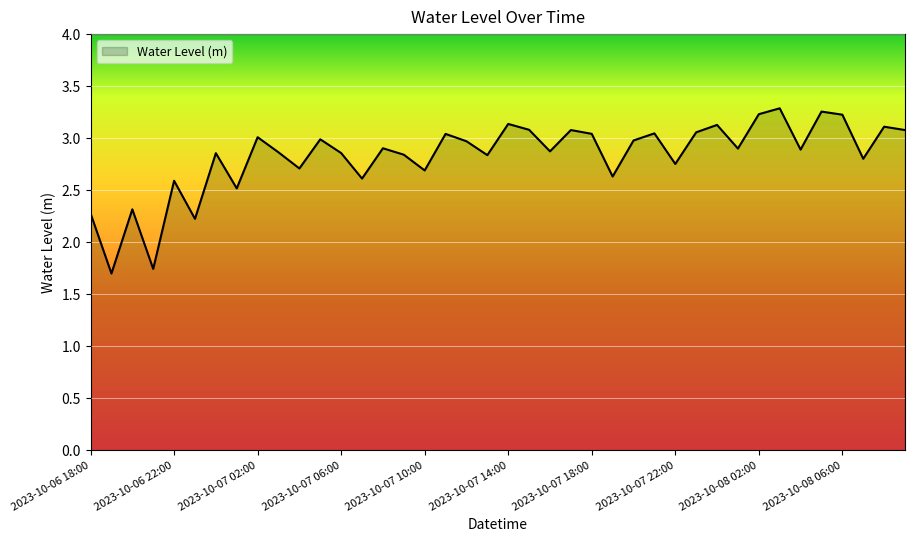

What is the greatest value displayed?

3.3